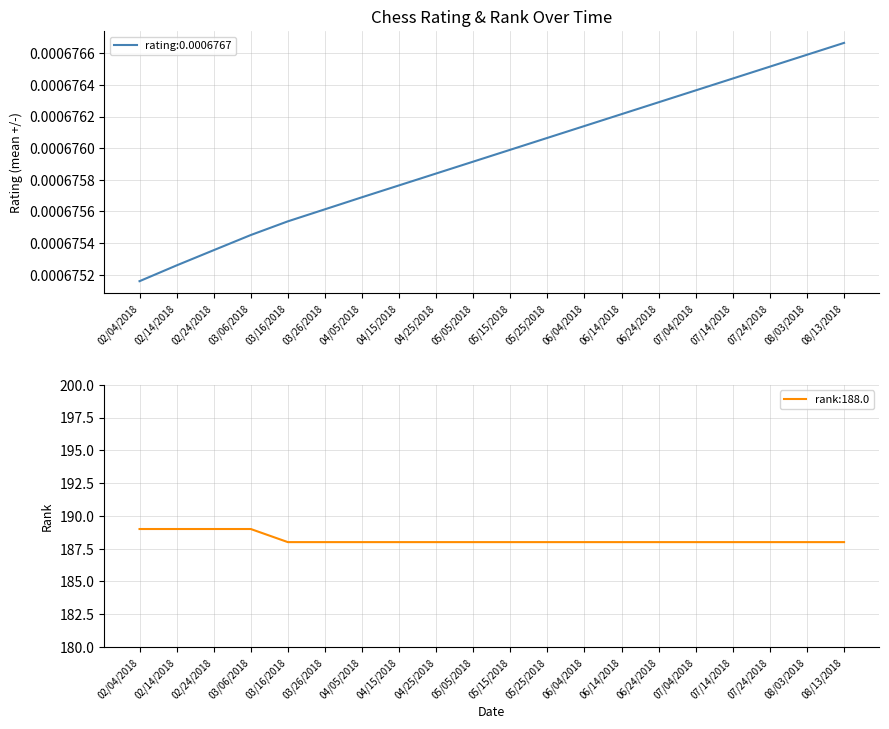

At which label is rank closest to 188?

03/16/2018